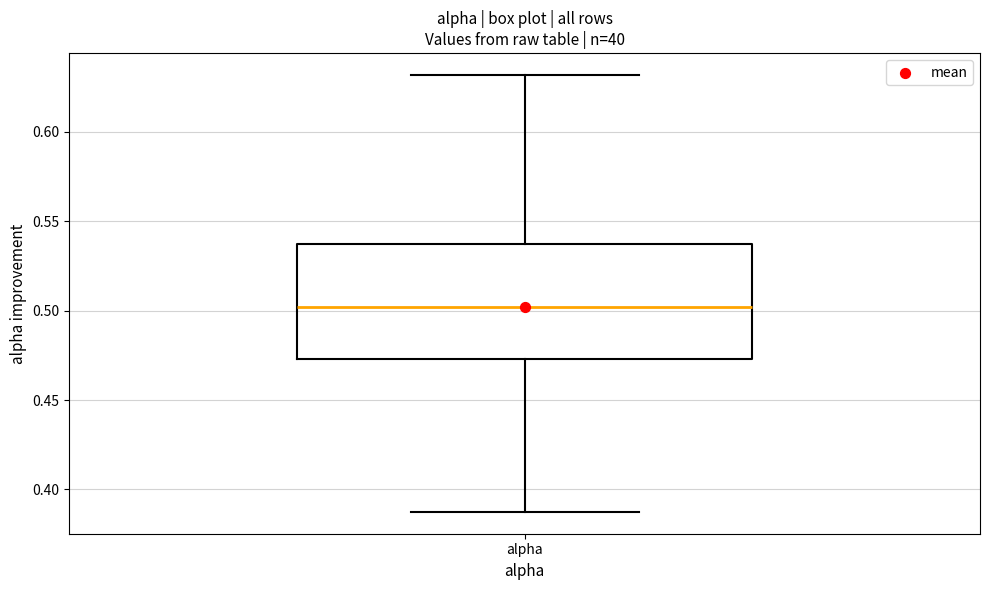

Transcribe this box plot: give where the median line is, the range the box spans, and where the two whiskers end, as read against the y-axis. The values are not printed on the chart, so give them approximately, as read against the axis.

median 0.500, box 0.475 to 0.535, whiskers 0.385 to 0.630